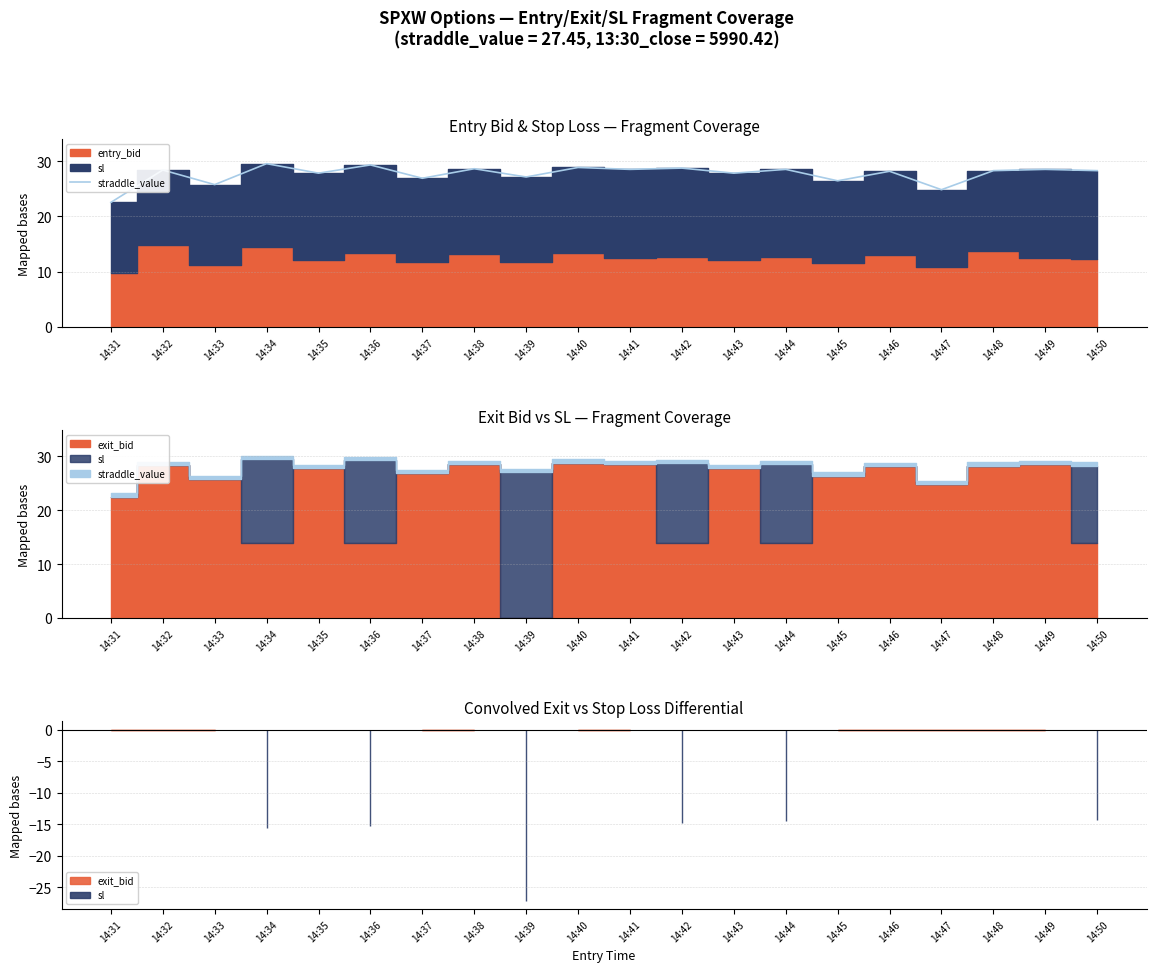

Rank the categories by value from highest to lowest.

14:34, 14:36, 14:40, 14:42, 14:38, 14:41, 14:44, 14:49, 14:32, 14:48, 14:50, 14:46, 14:35, 14:43, 14:39, 14:37, 14:45, 14:33, 14:47, 14:31